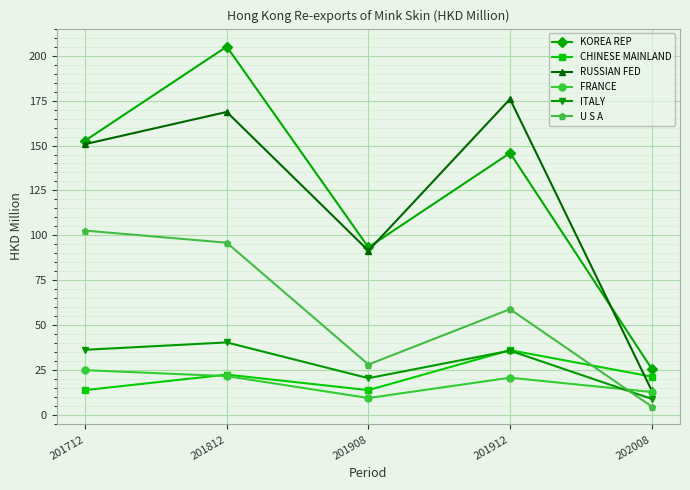

At which category does ITALY reach its first local peak?

201812